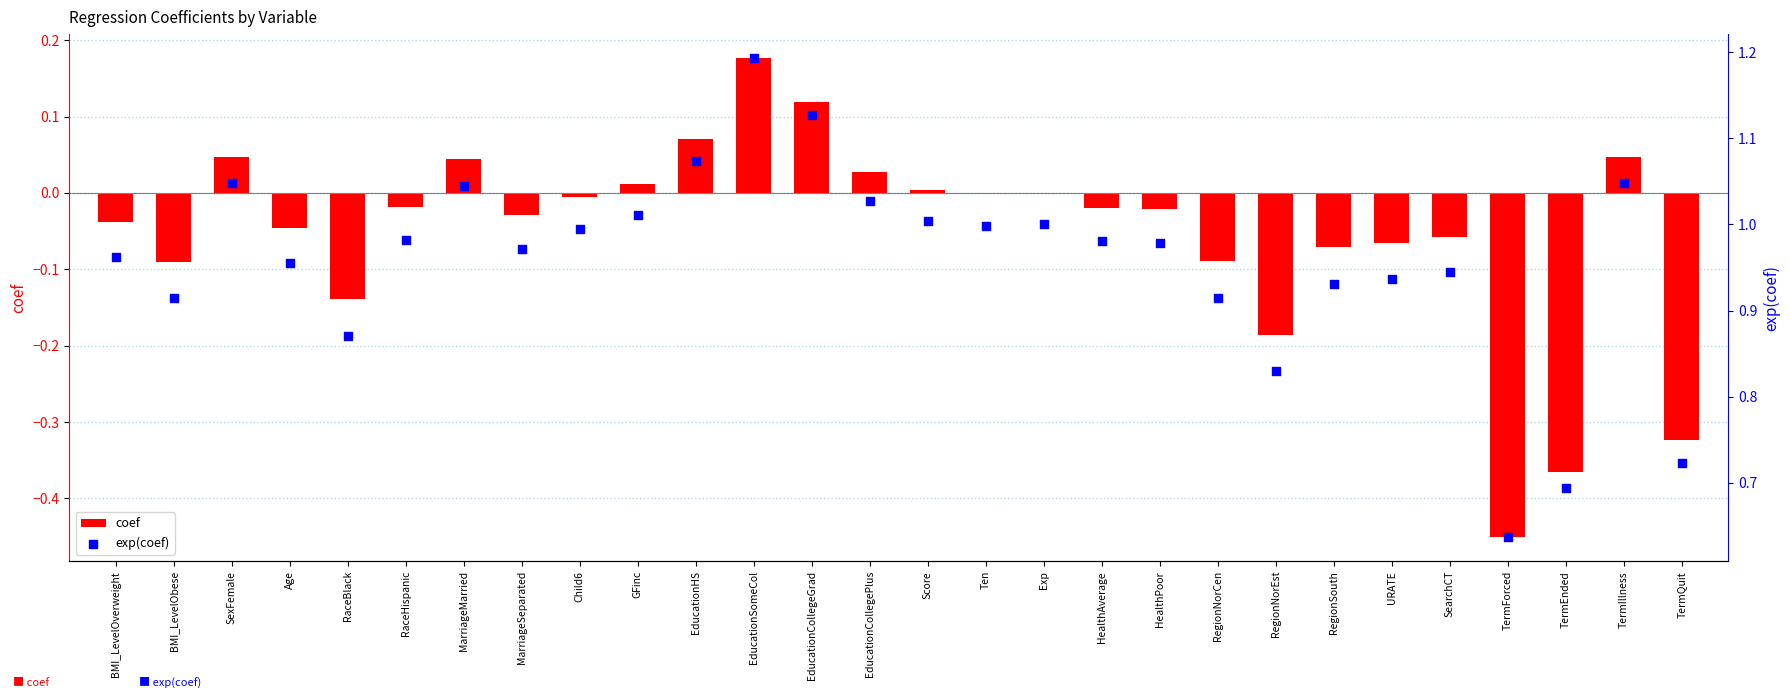

At how many categories does at least one series exceed 0?

28